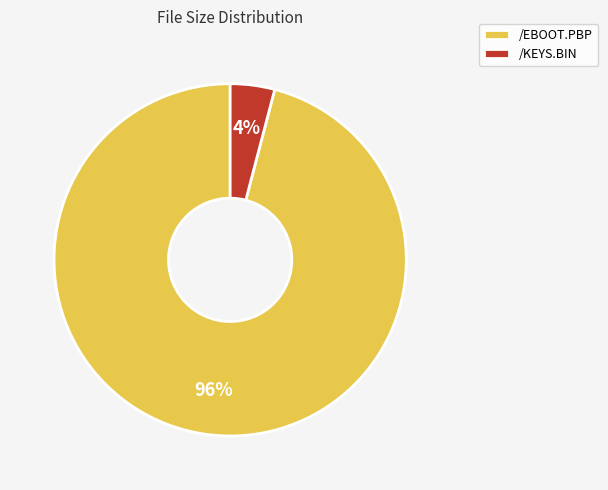

Which category accounts for the majority?

/EBOOT.PBP